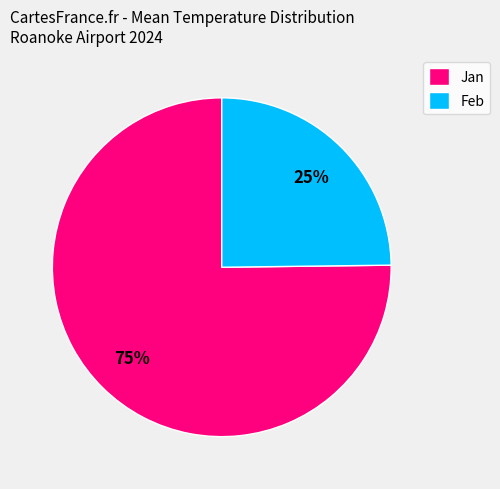

Which category has the biggest portion of the pie?

Jan